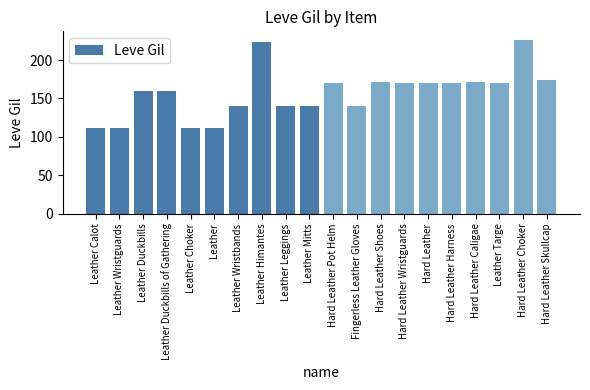

Read the value at Fingerless Leather Gloves, to the nearest 10.

140